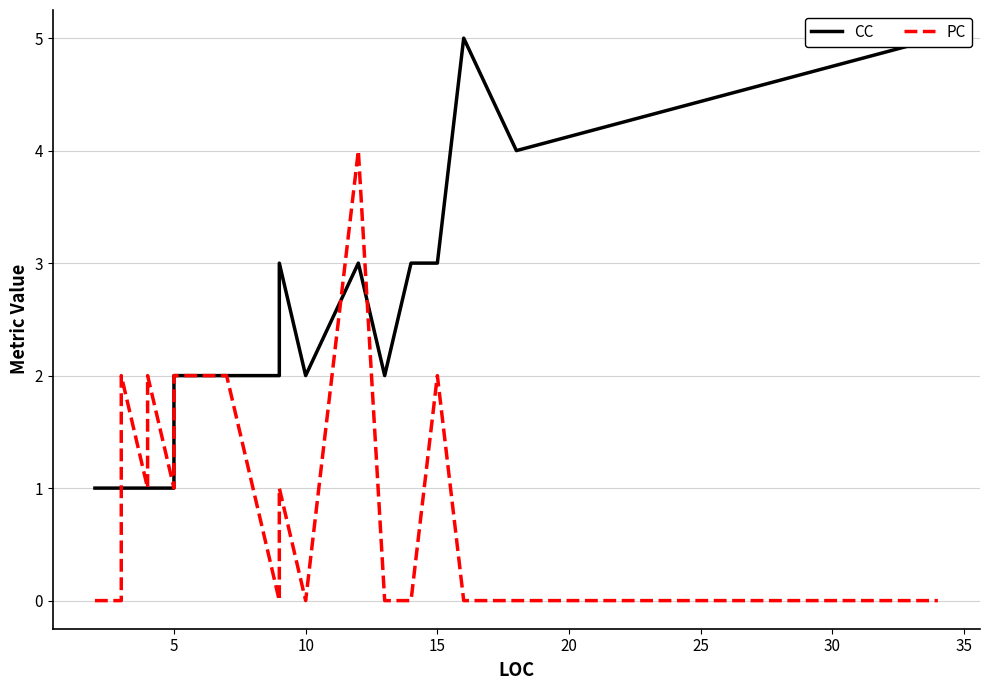

Reading left to right, list all the values displayed in this chart.

CC: 1	1	1	1	1	1	2	2	2	2	2	3	2	3	2	3	3	5	4	5
PC: 0	0	2	1	2	1	2	2	2	2	0	1	0	4	0	0	2	0	0	0